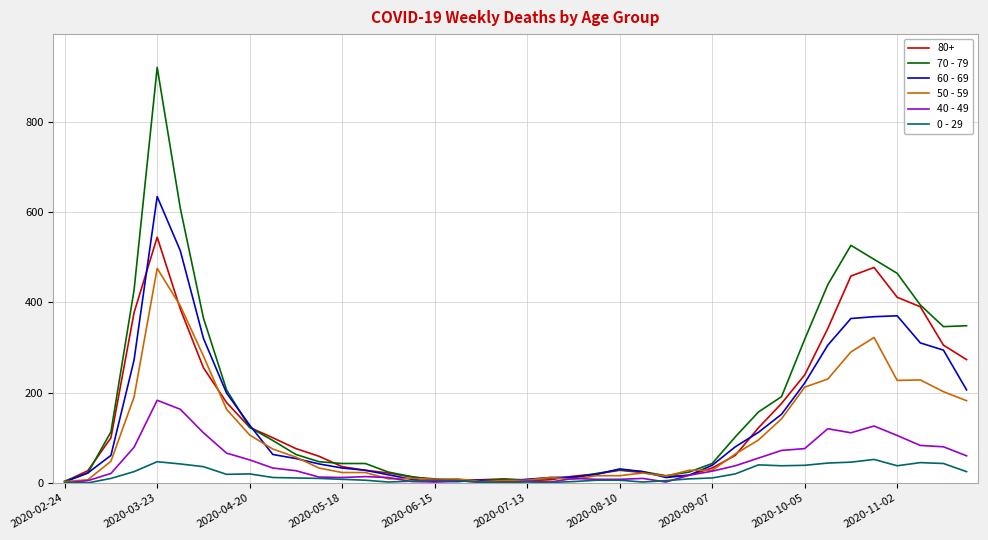

Which series has the widest spread of values?

70 - 79